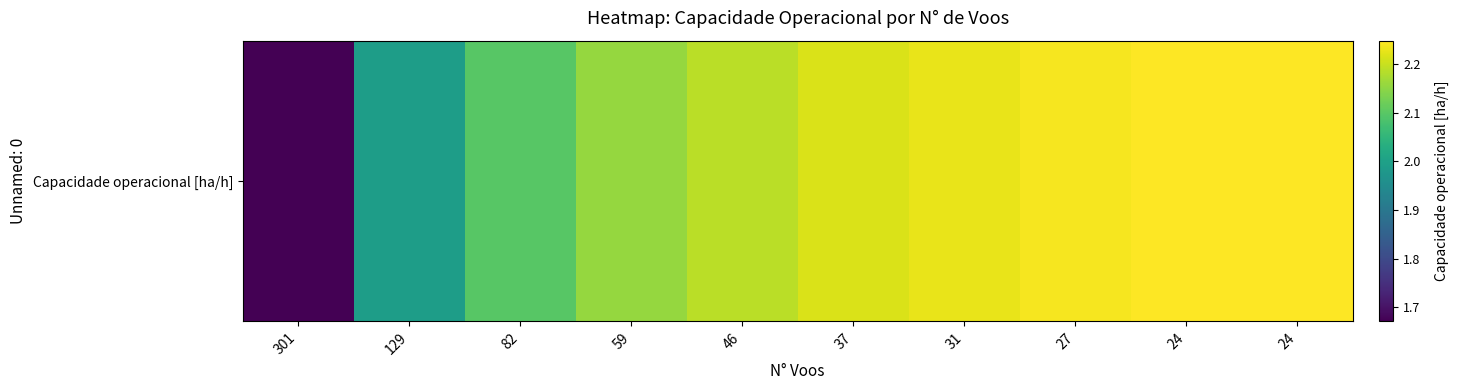

The chart shows a value of 3.2 at 24. True or false?

False